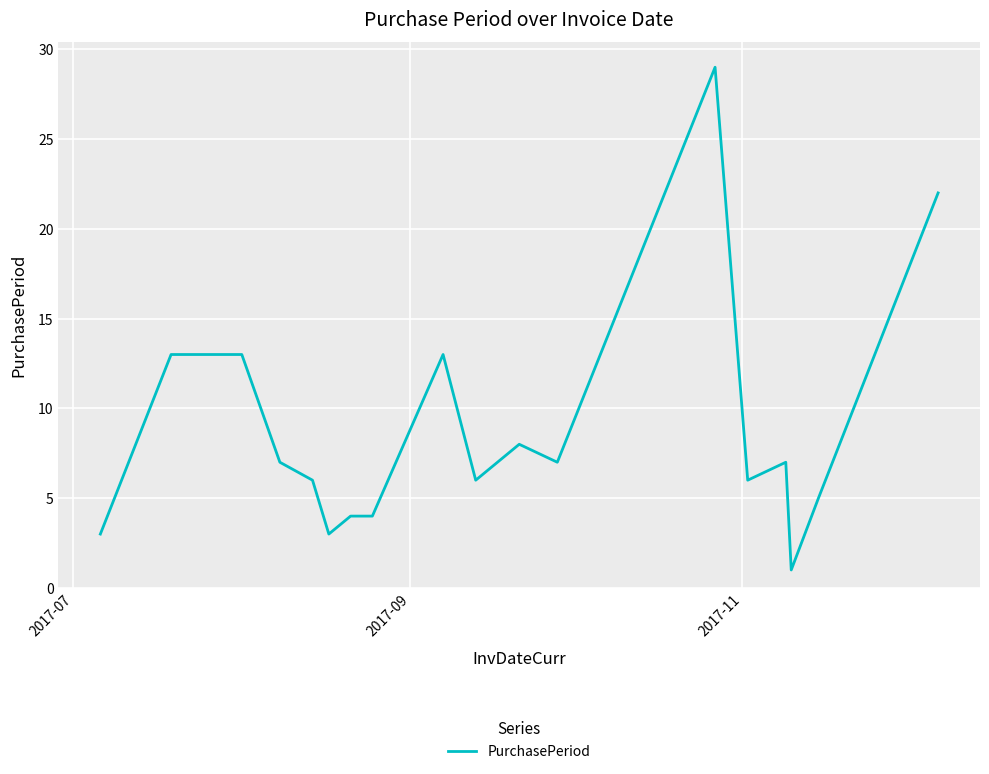

What is the greatest value displayed?

29